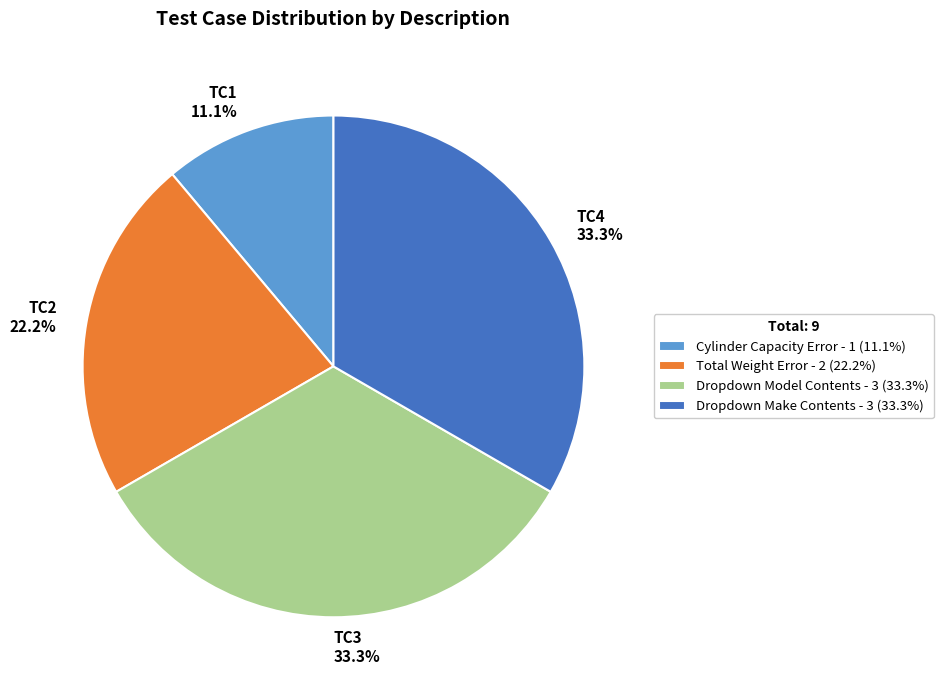

To the nearest percent, what is the average slice percentage?

25%